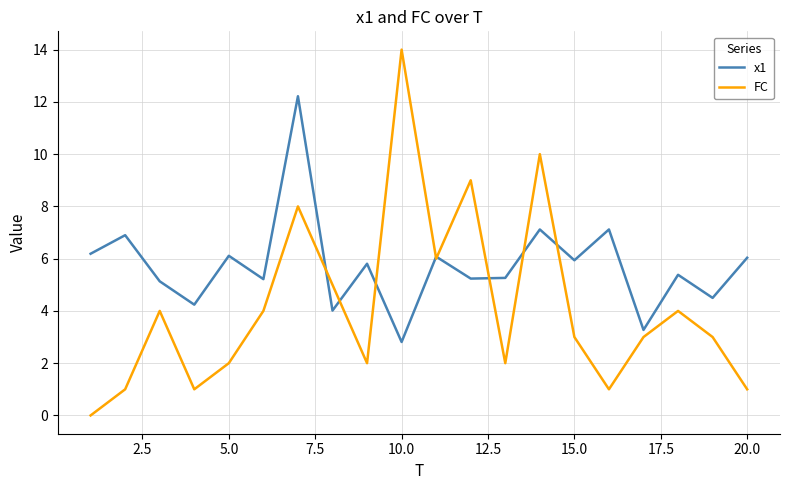

Which series has the largest range (max minus min)?

FC